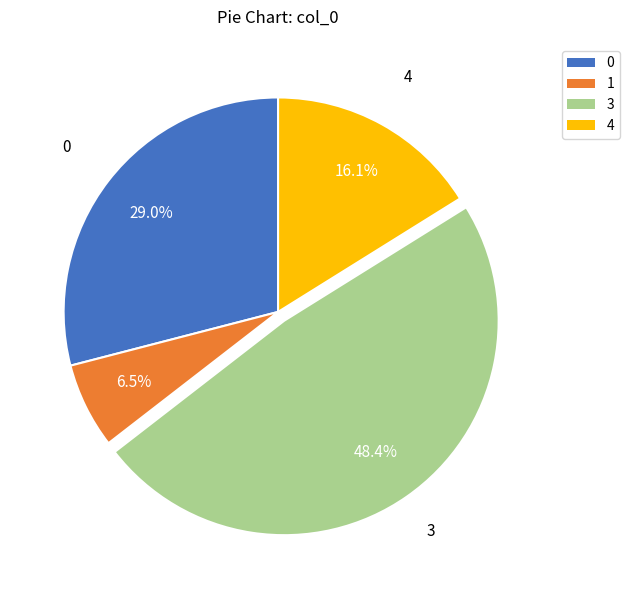

Rank the categories by value from lowest to highest.

1, 4, 0, 3